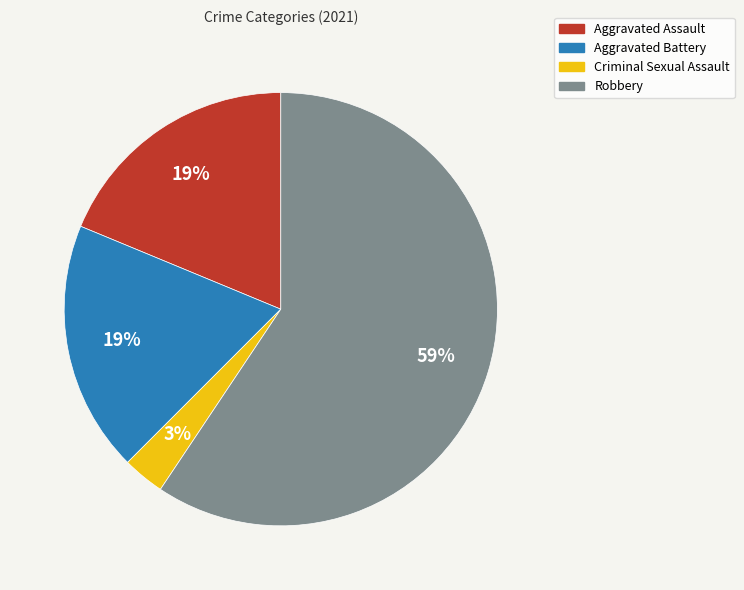

To the nearest percent, what percentage of the pie is Criminal Sexual Assault?

3%